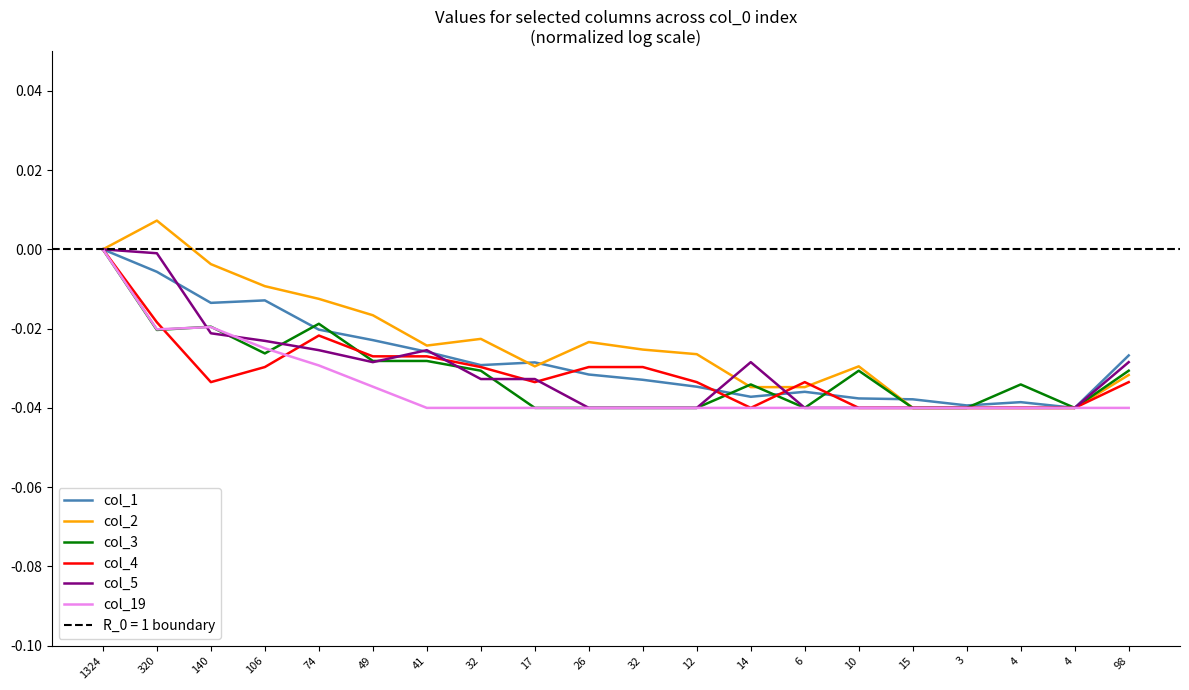

Which series has the widest spread of values?

col_2